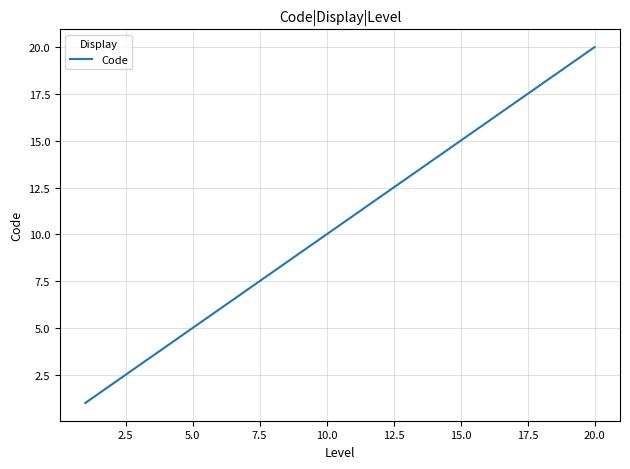

What is the difference between the maximum and minimum values?

19